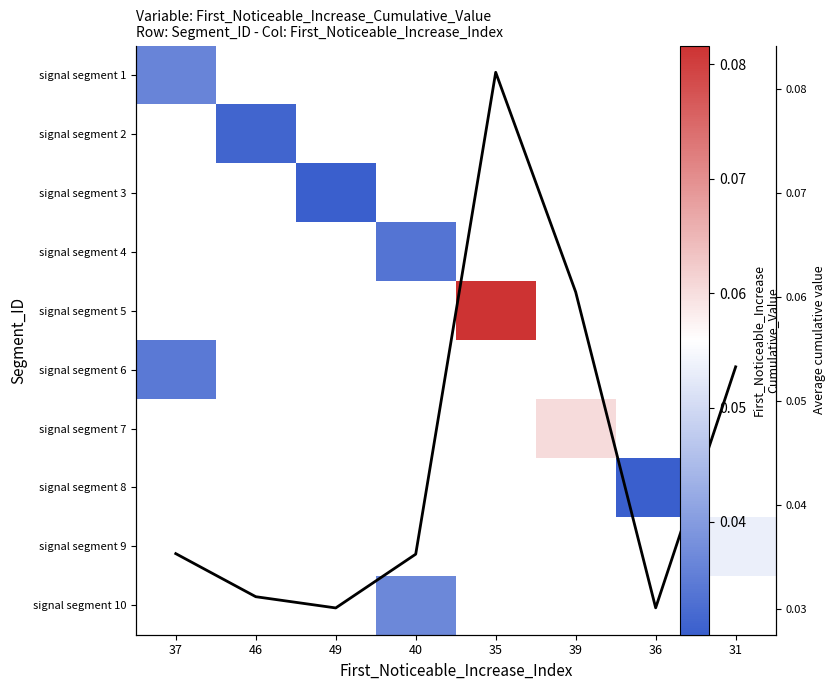

At which category does the chart reach its minimum across all series?

49